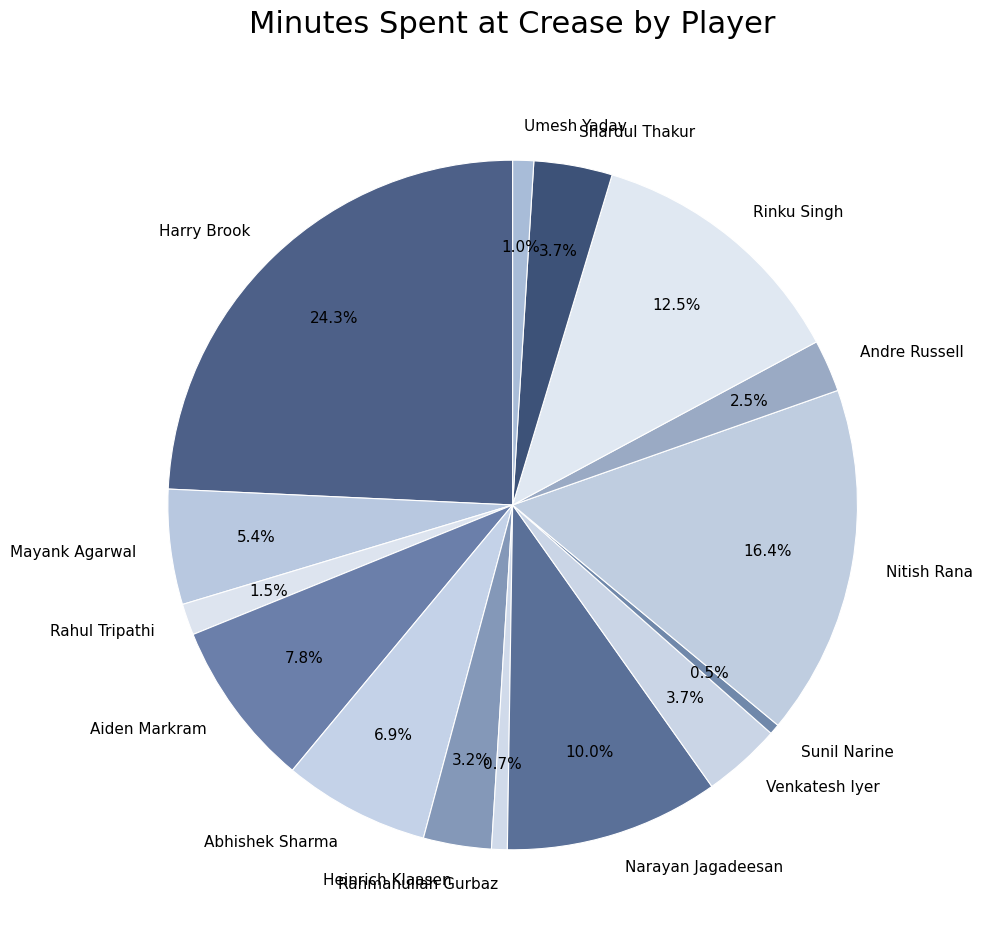

Do Rinku Singh and Aiden Markram together represent more than half of the pie?

No